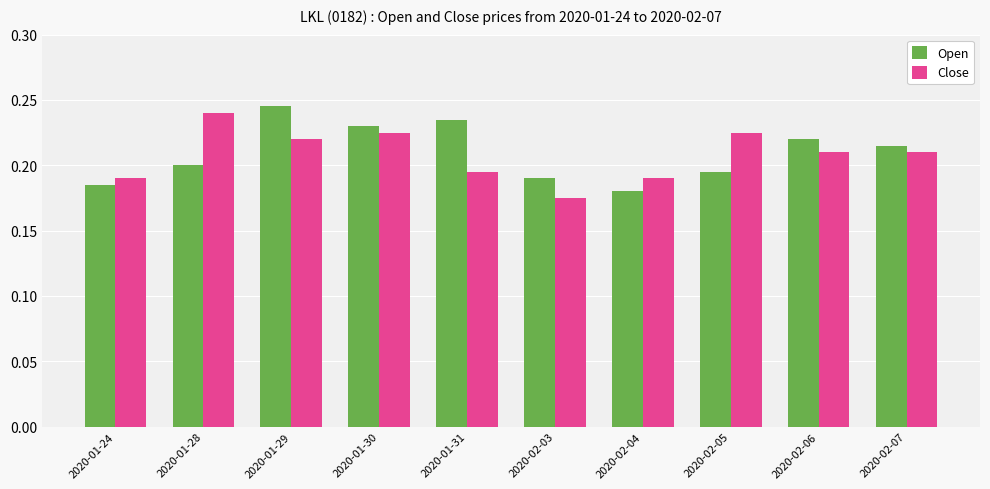

Where is Open nearest to the value 0?

2020-02-04